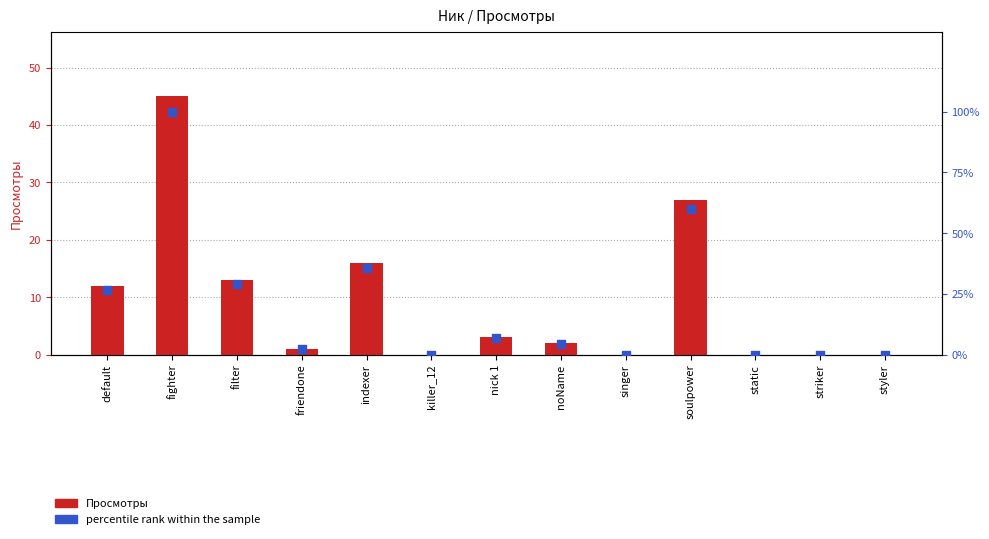

What is the total value across all series at soulpower?

87.0